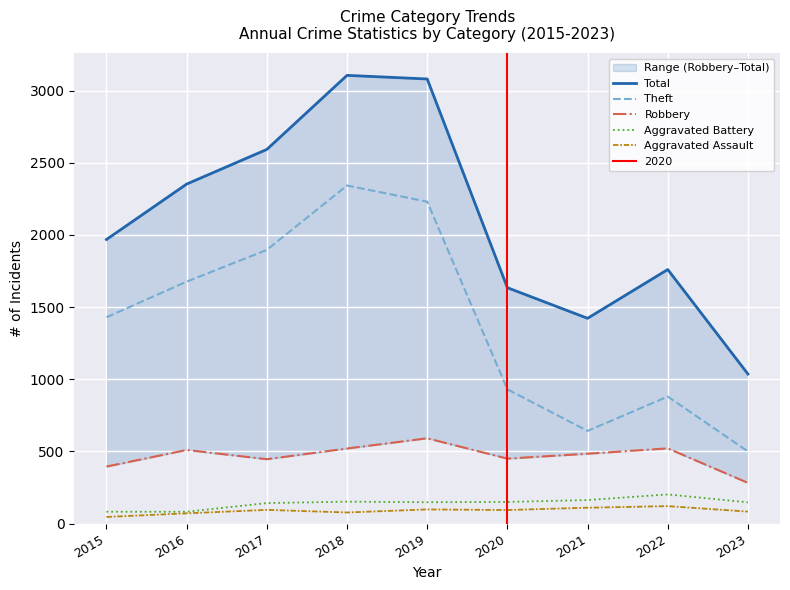

What is the difference between the highest and lowest values at 2016?

2281